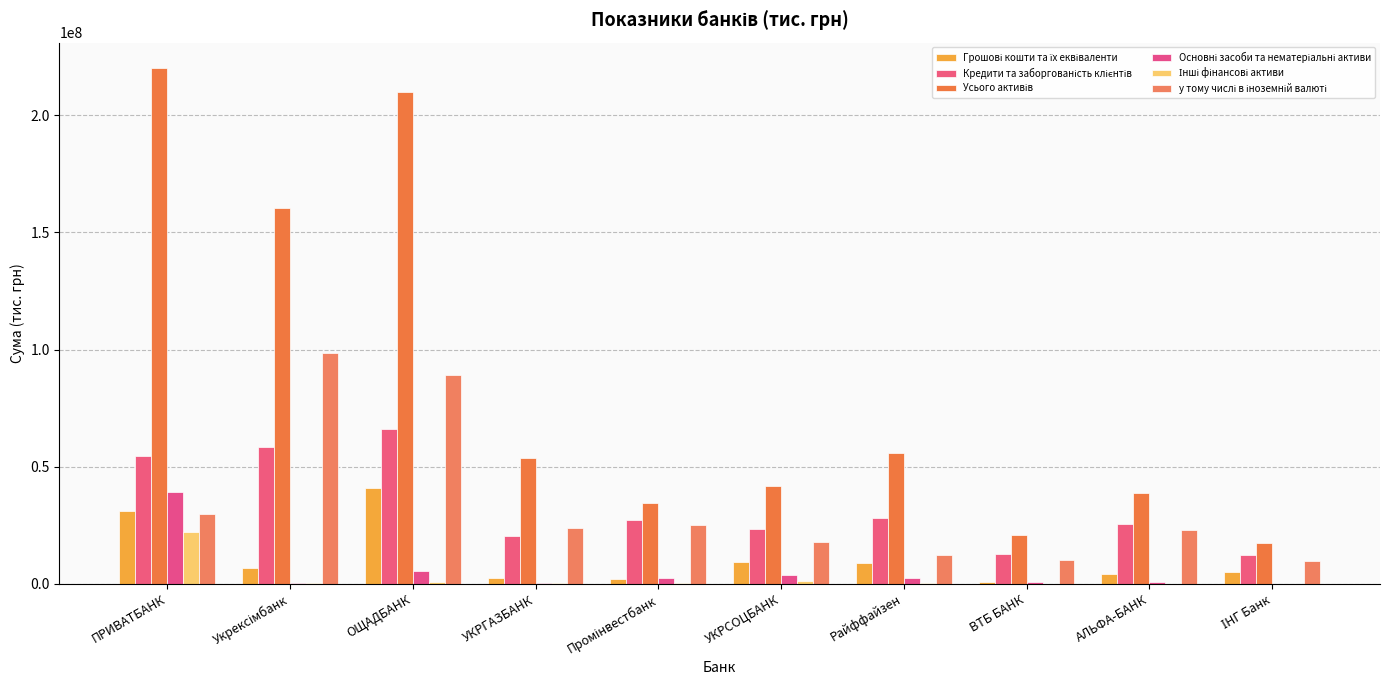

Is the value of Кредити та заборгованість клієнтів at Промінвестбанк greater than the value of Основні засоби та нематеріальні активи at ІНГ Банк?

Yes